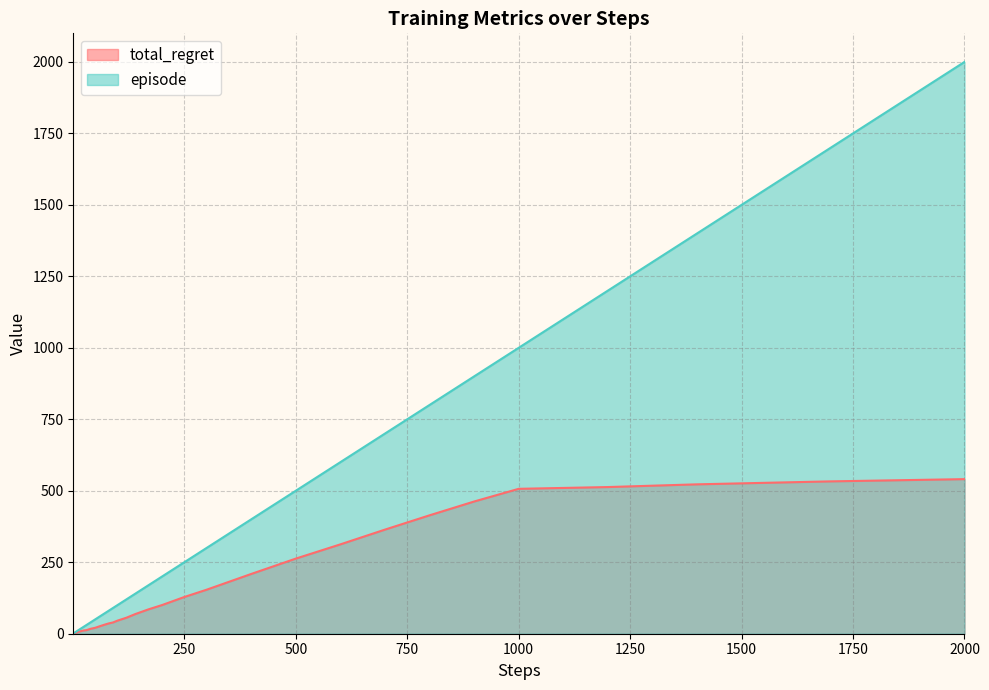

Rank the series by their maximum value, from lowest to highest.

total_regret, episode